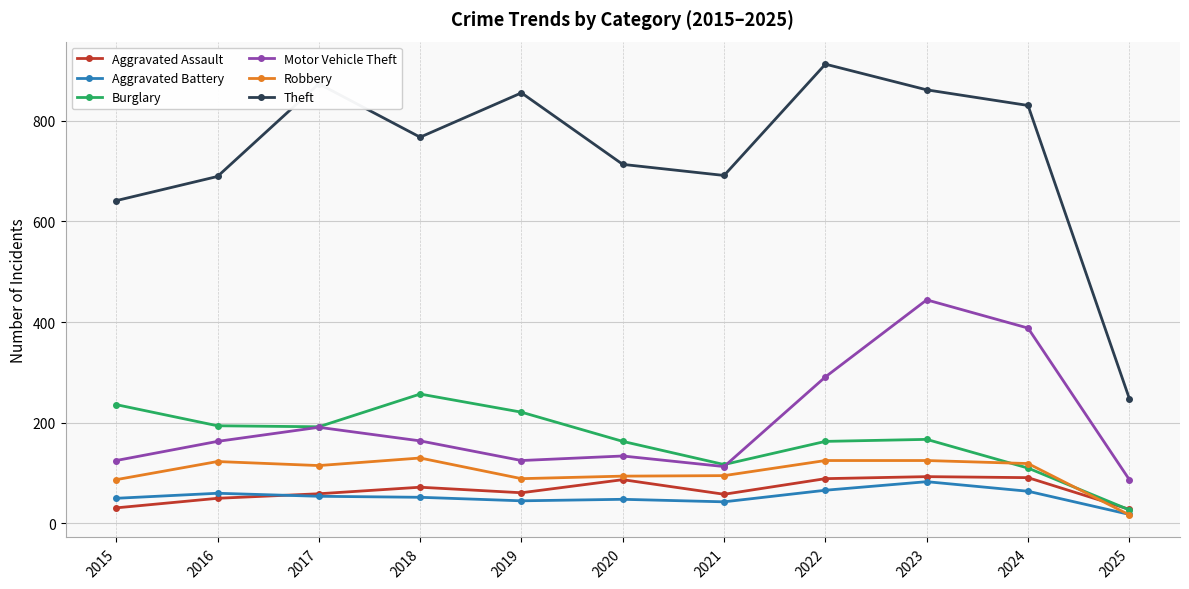

At which category is the sum across all series the highest?

2023